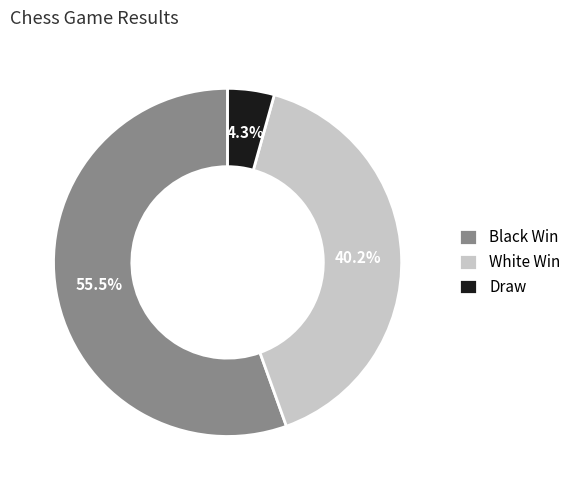

Between White Win and Draw, which is larger?

White Win